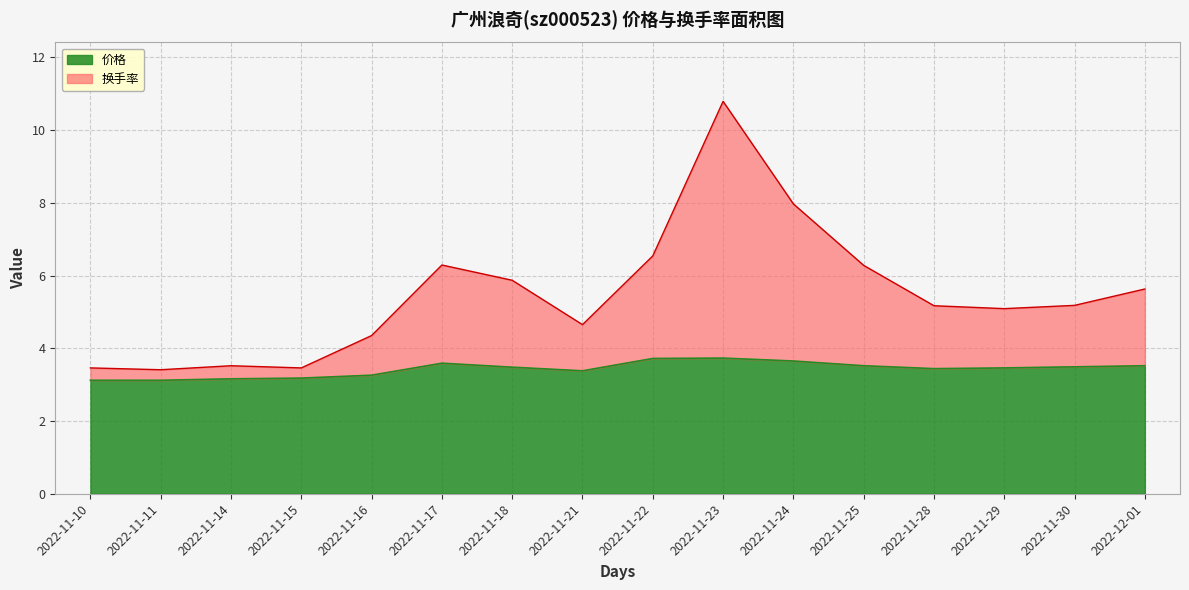

True or false: 换手率 and 价格 cross at least once.

False